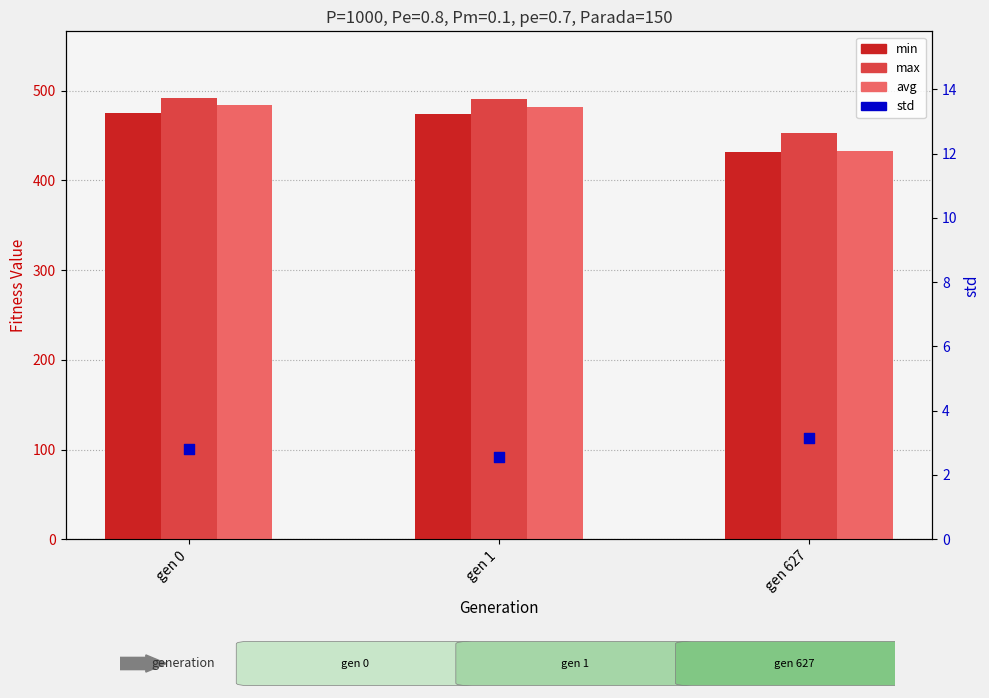

Which series has the largest total across all categories?

max